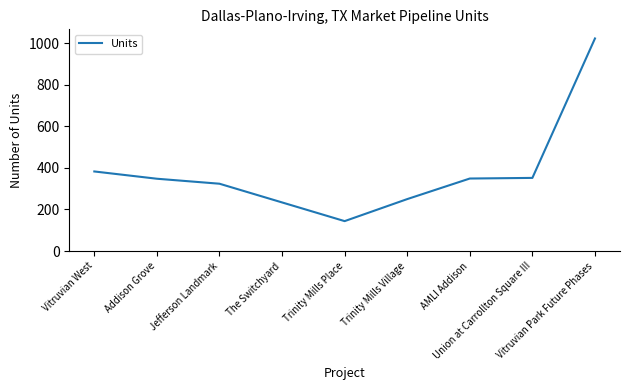

Does the chart have visible grid lines?

No